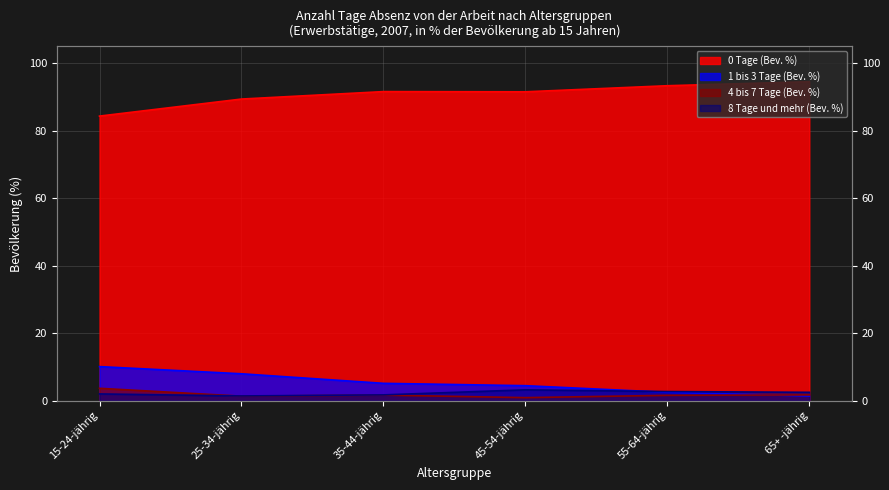

Between which two adjacent categories do 8 Tage und mehr (Bev. %) and 4 bis 7 Tage (Bev. %) first intersect?

15-24-jährig and 25-34-jährig